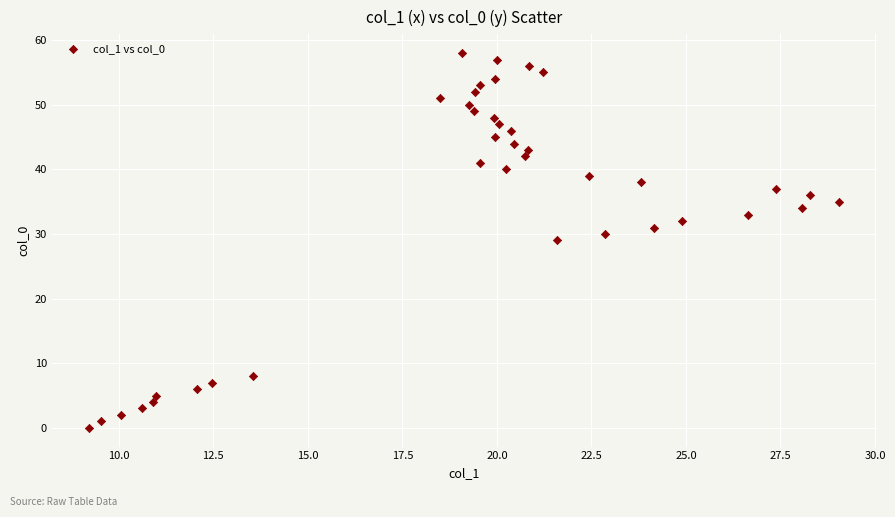

How many data points are displayed?

39